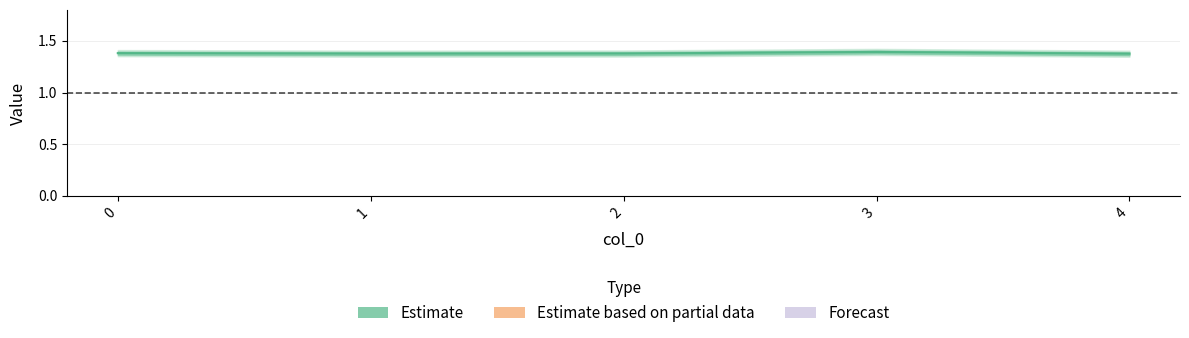

What is the average value?

1.4